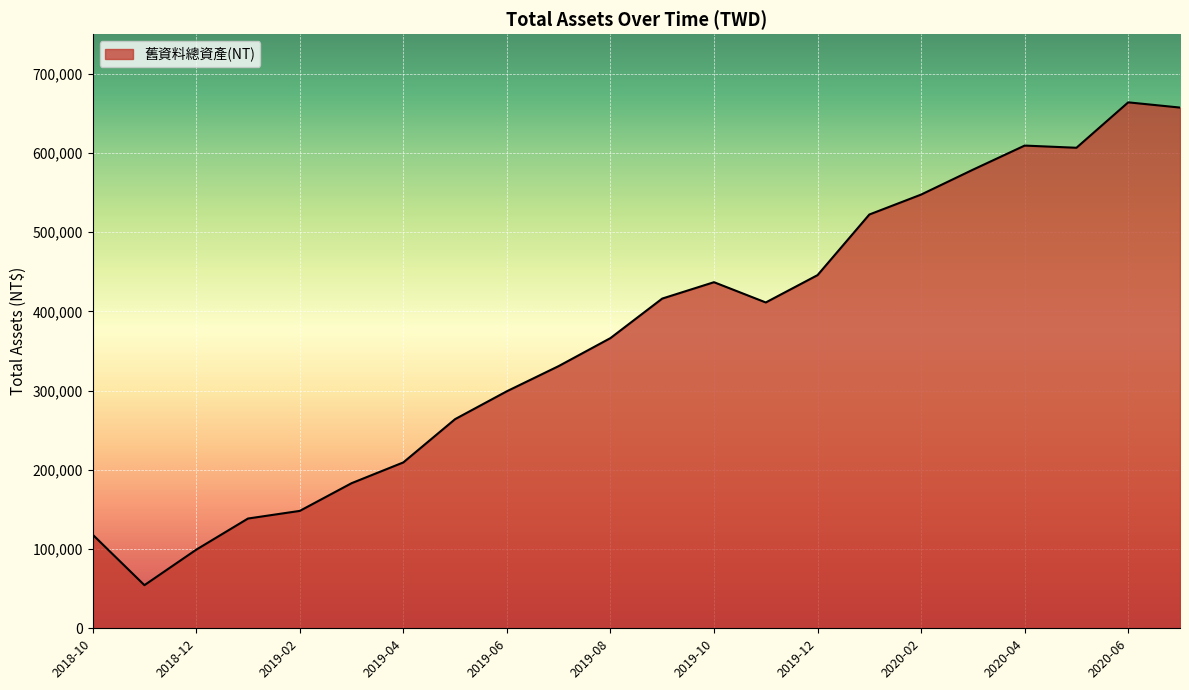

What is the difference between the maximum and minimum values?

609484